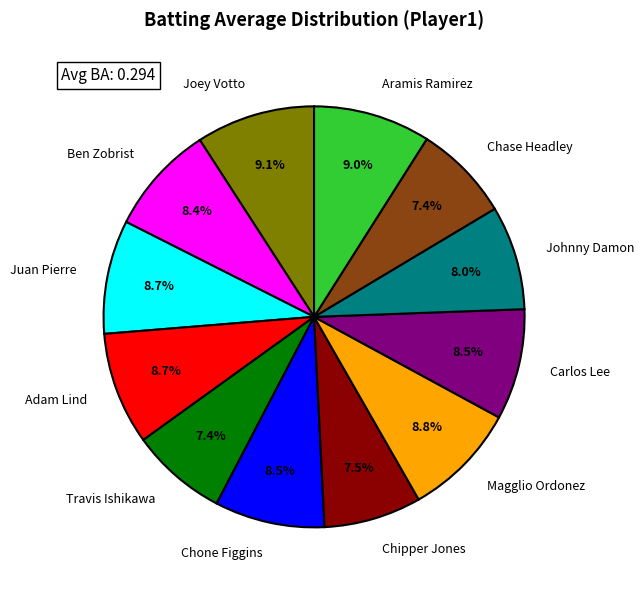

Which has a higher value, Aramis Ramirez or Travis Ishikawa?

Aramis Ramirez